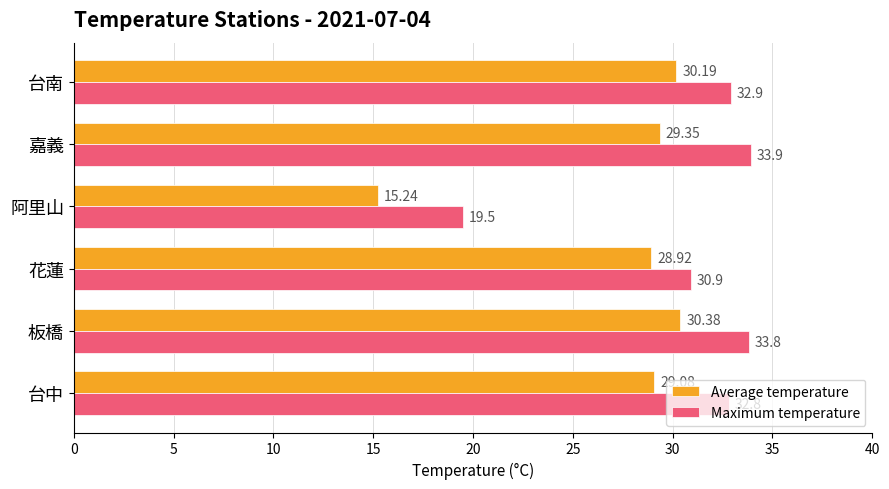

What is the difference between the maximum and minimum values in the Maximum temperature series?

14.4